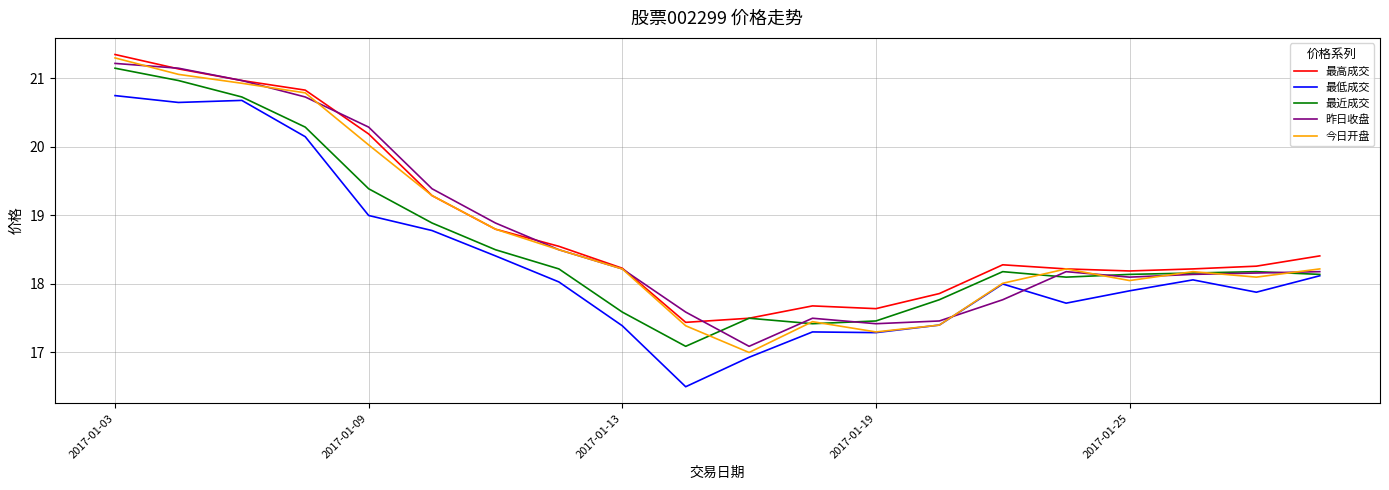

What is the minimum value for 最近成交?

17.1